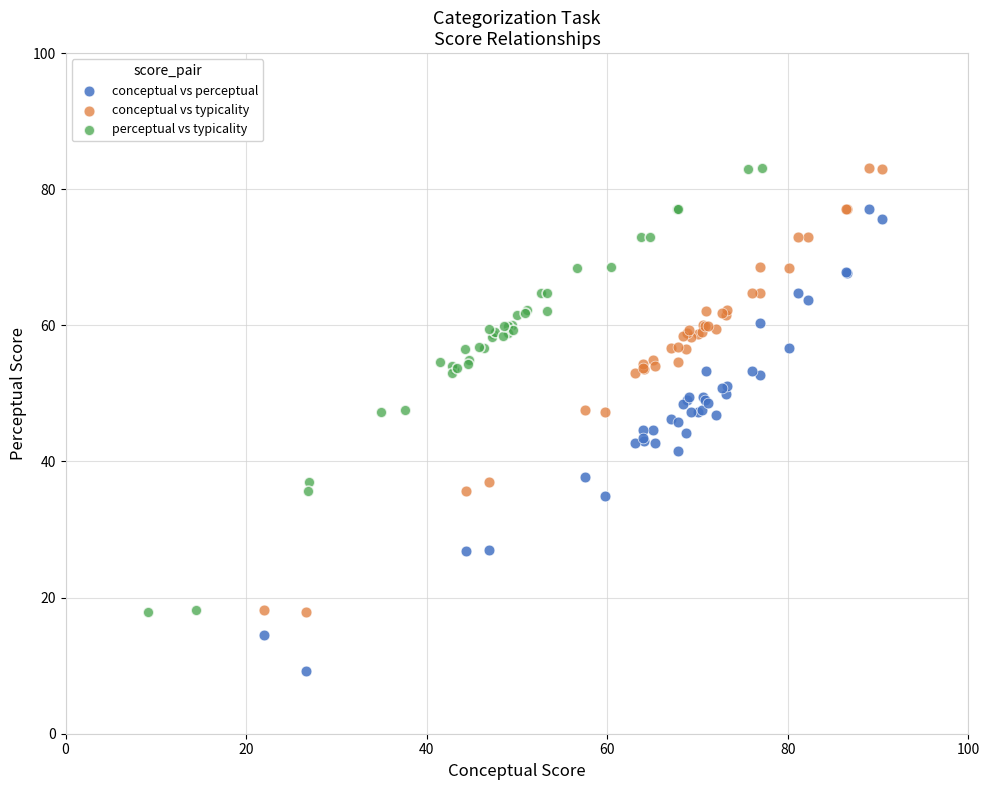

Which series reaches the minimum Y coordinate?

conceptual vs perceptual